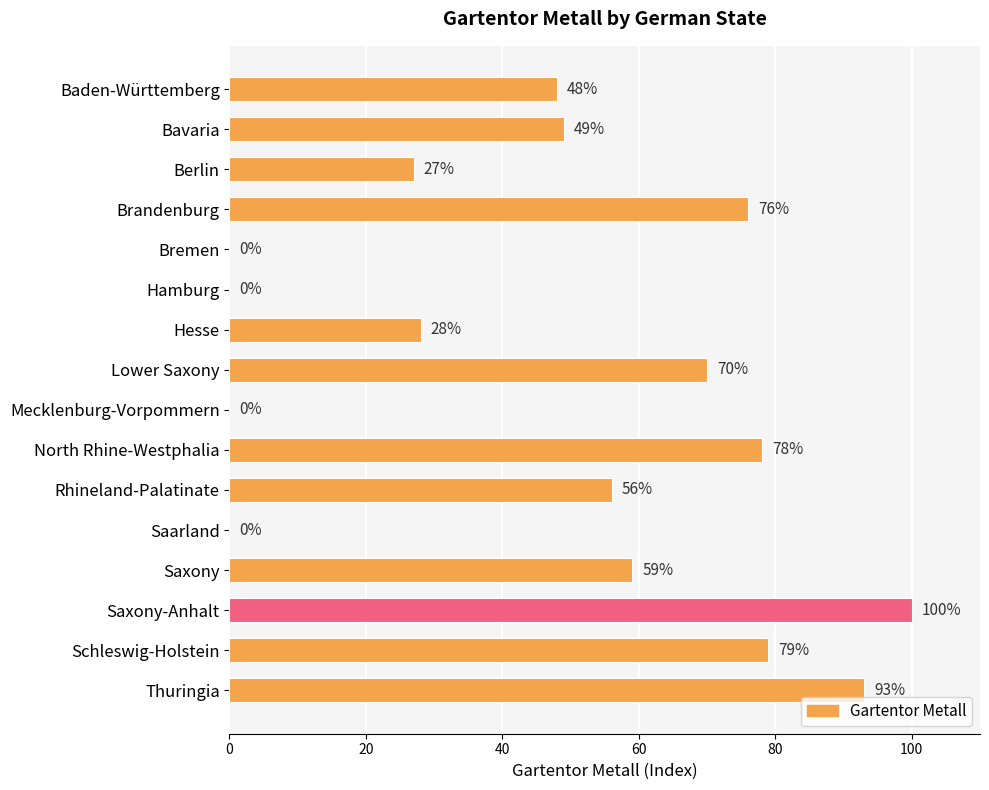

Is it true that the value at Saxony-Anhalt is 100?

True